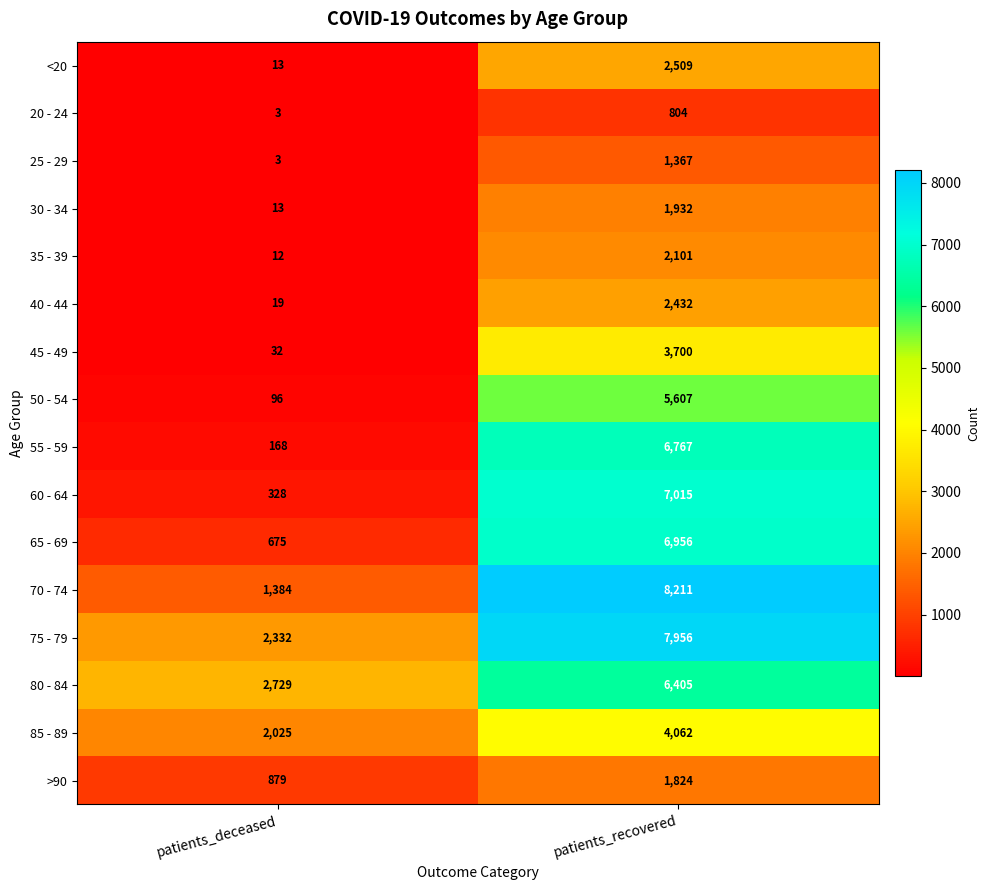

Which series has the largest total across all categories?

75 - 79